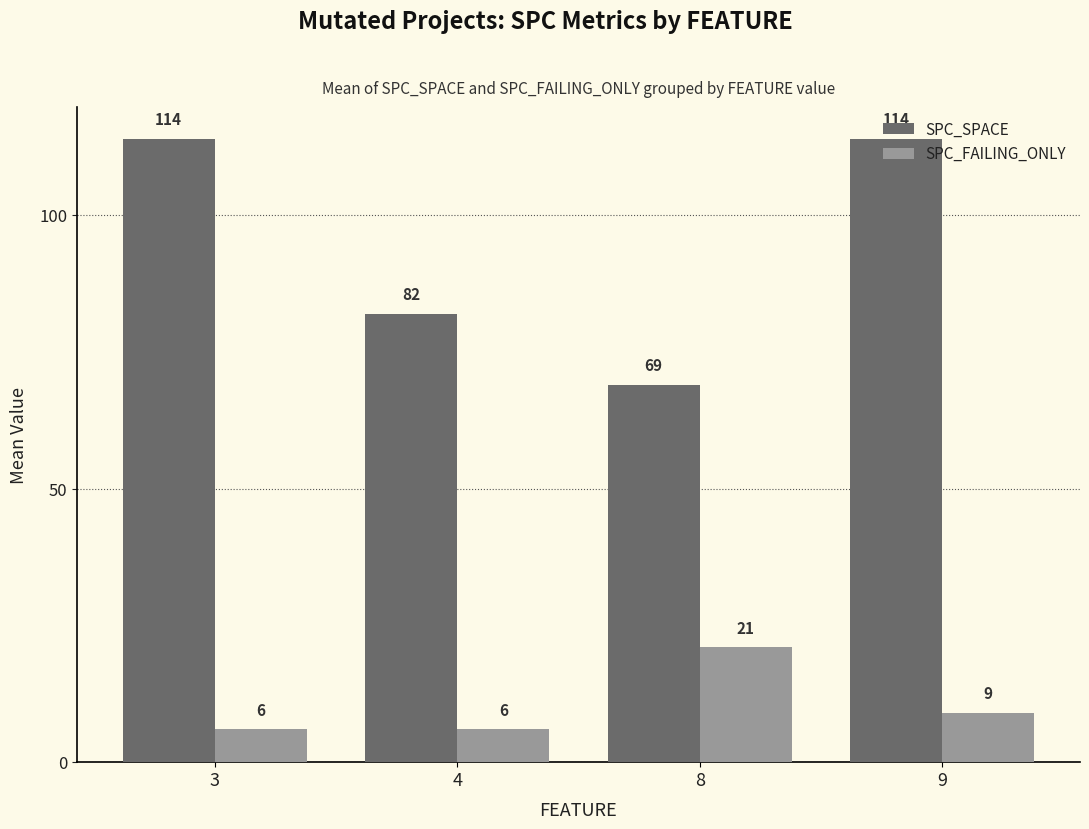

True or false: SPC_SPACE has a value of 114 at 9.

True